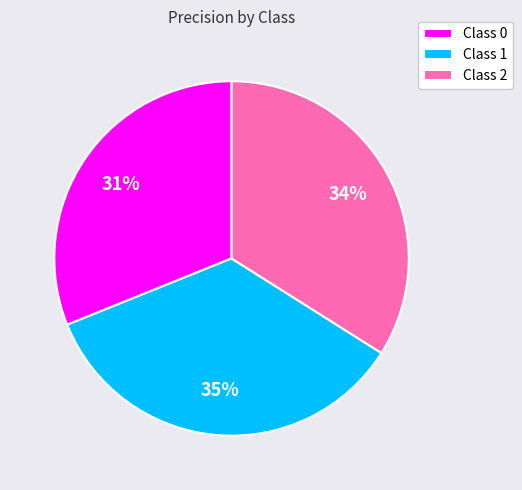

To the nearest percent, what is the difference between the largest and smallest slice percentages?

4%